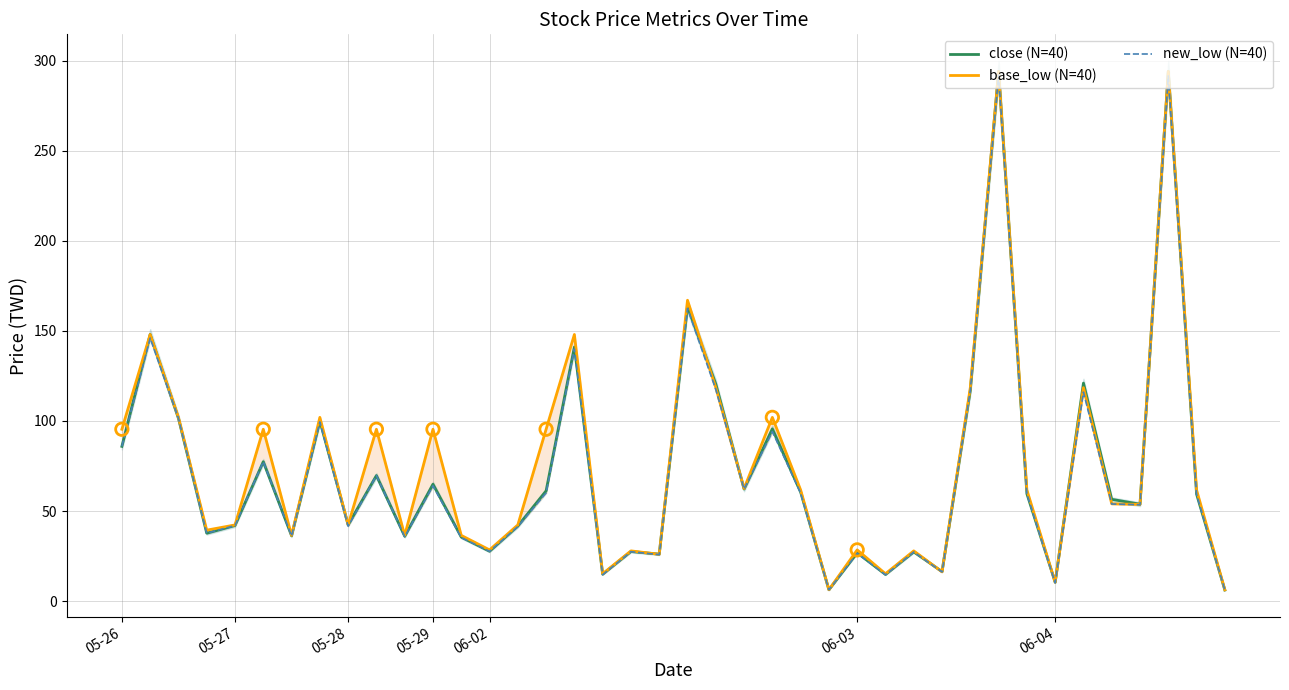

Which series has the largest total across all categories?

base_low (N=40)